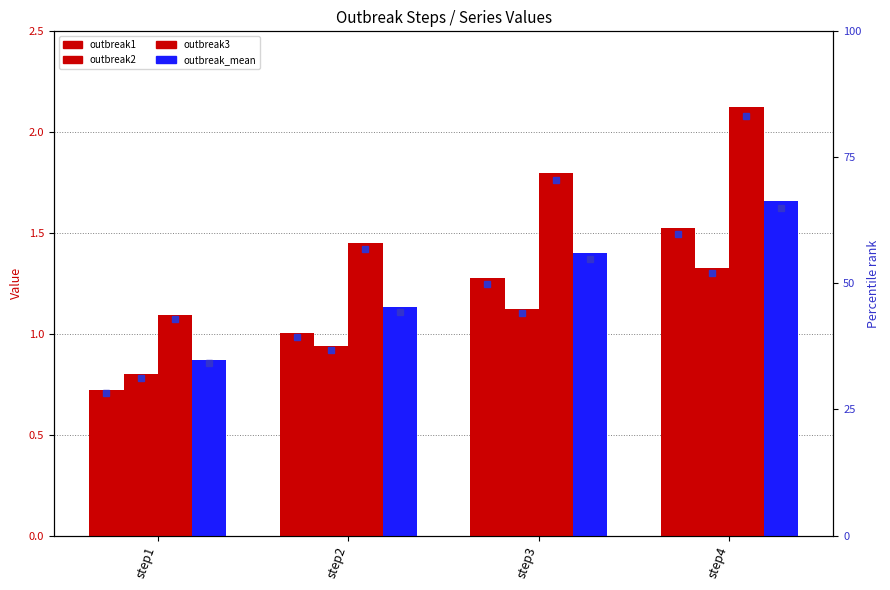

How many bars are there in each group?

4